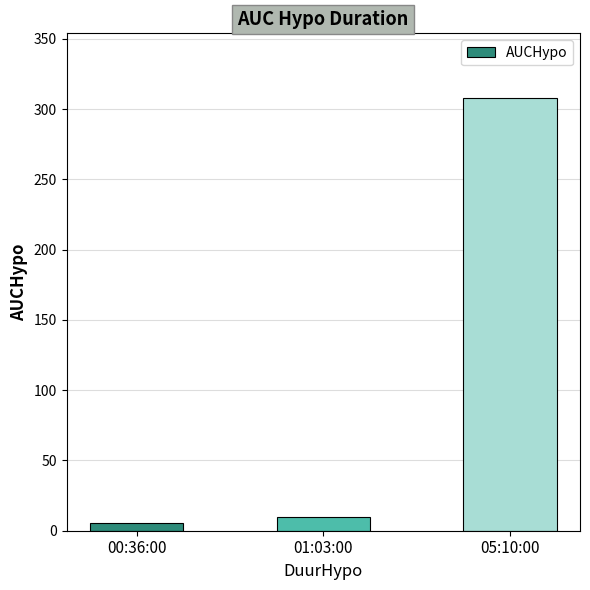

What is the sum of the values at 01:03:00 and 05:10:00?

317.7